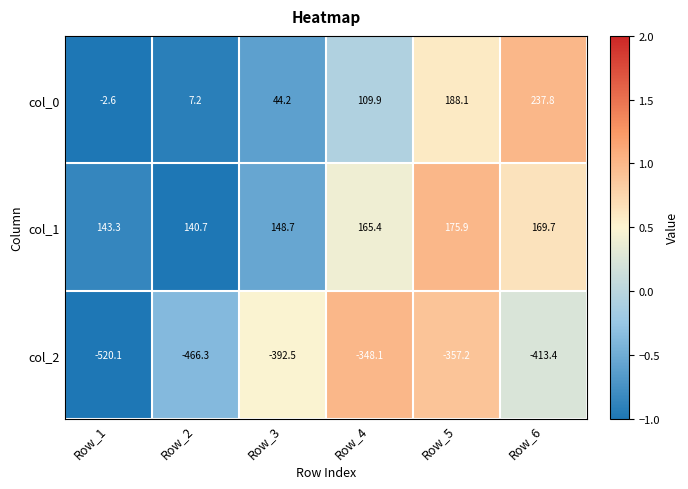

List the series in order of their peak value, highest first.

col_0, col_1, col_2